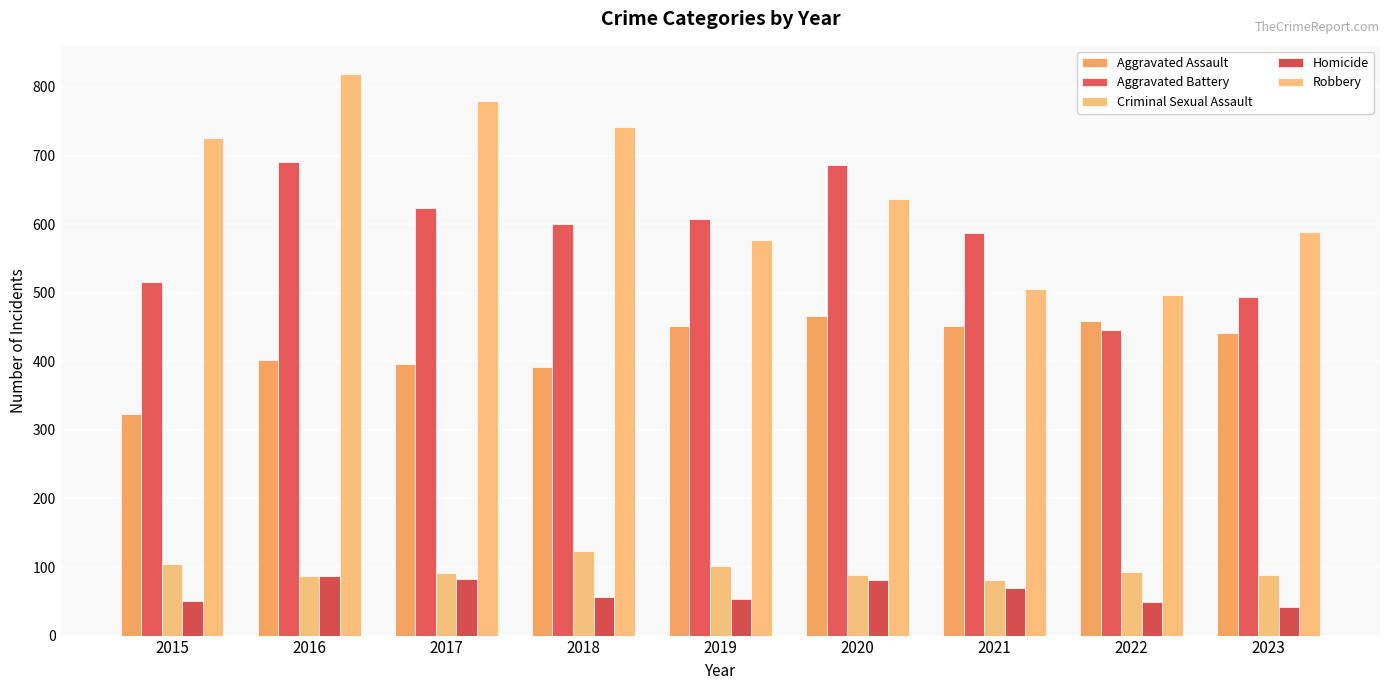

At how many categories does at least one series exceed 468?

9